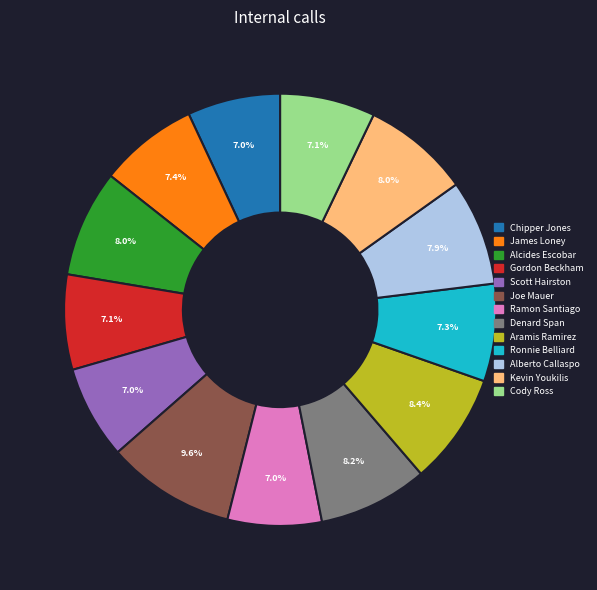

The Ronnie Belliard slice represents 1% of the pie. True or false?

False